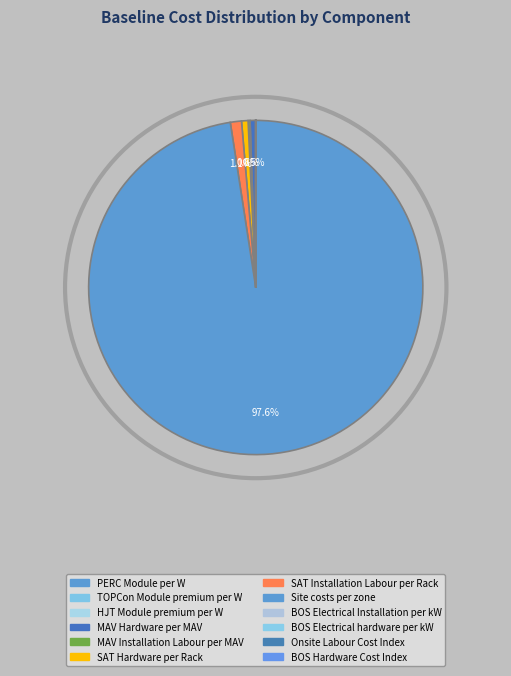

Count the number of slices in the pie.

12